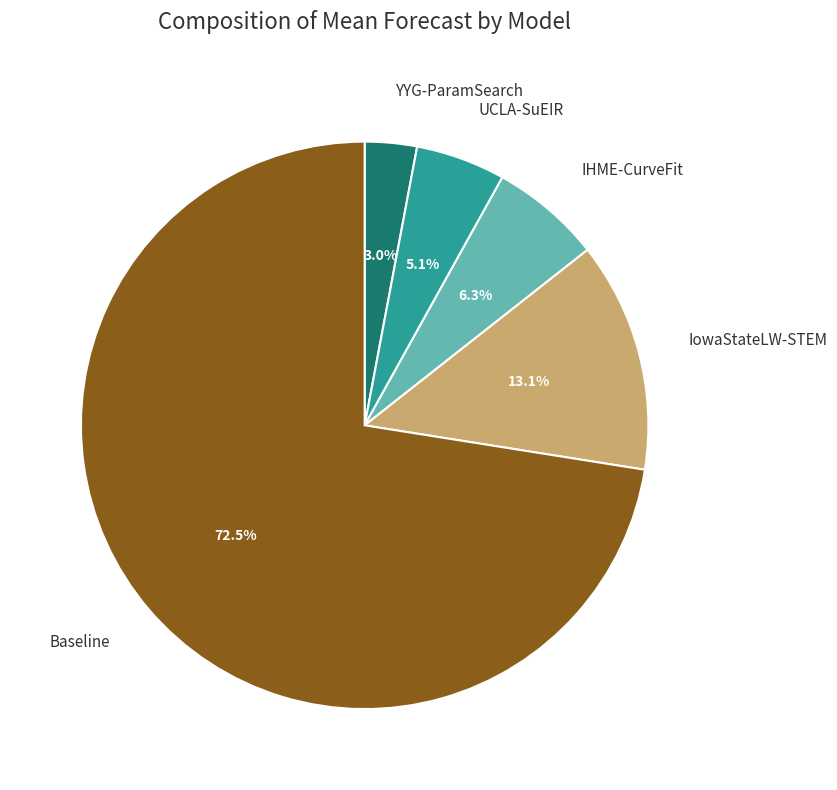

To the nearest percent, what is the average slice percentage?

20%